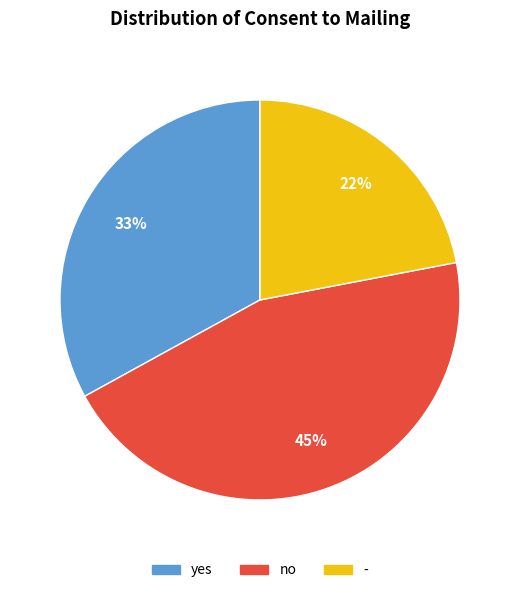

True or false: no accounts for 45% of the total.

True